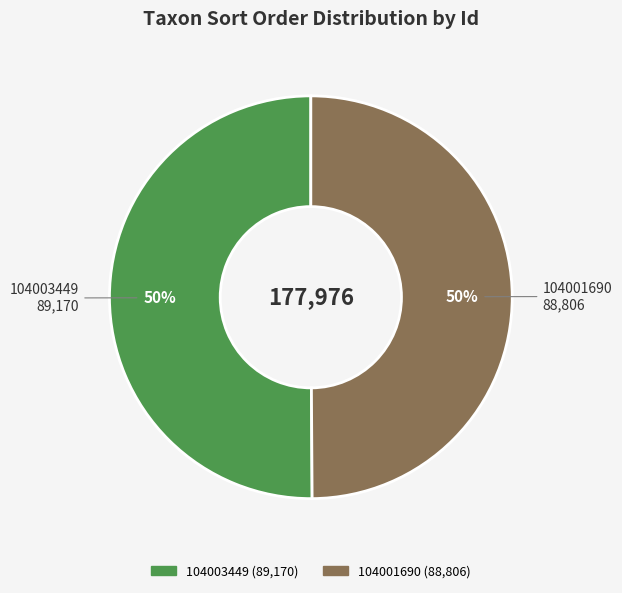

Is the sum of 104003449 and 104001690 greater than half?

Yes